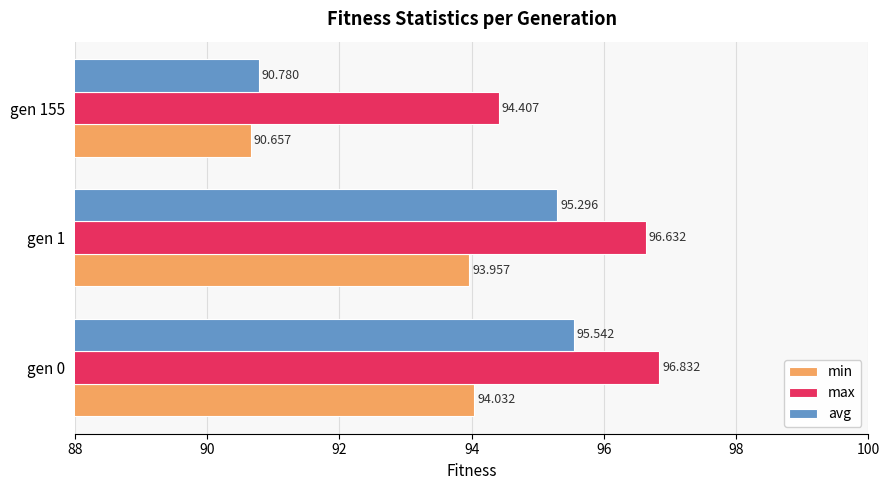

How many max values are between 94 and 96?

1